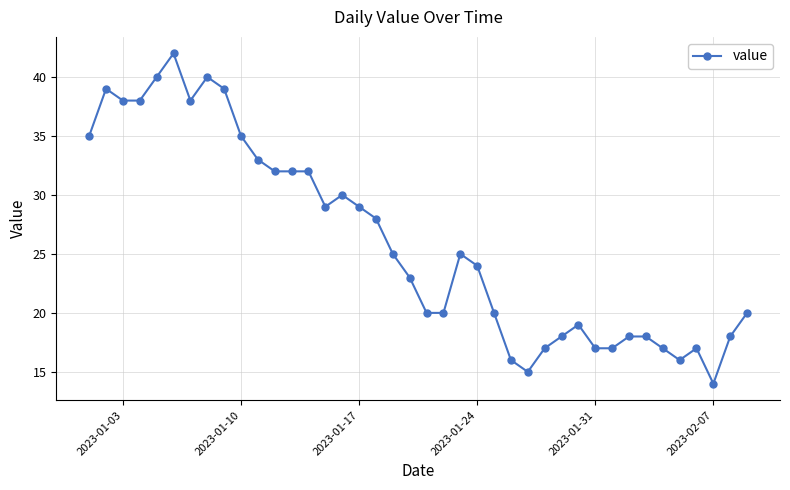

What is the value of the 4th point from the left?

38